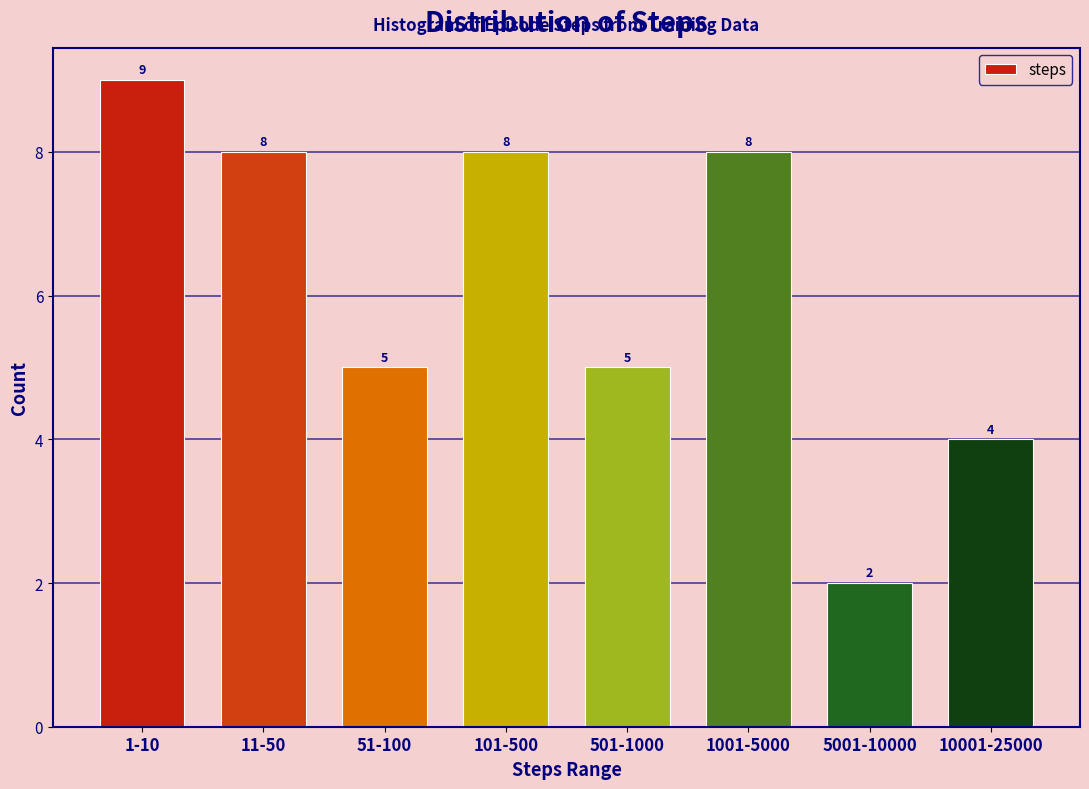

Reading left to right, list all the values displayed in this chart.

9	8	5	8	5	8	2	4